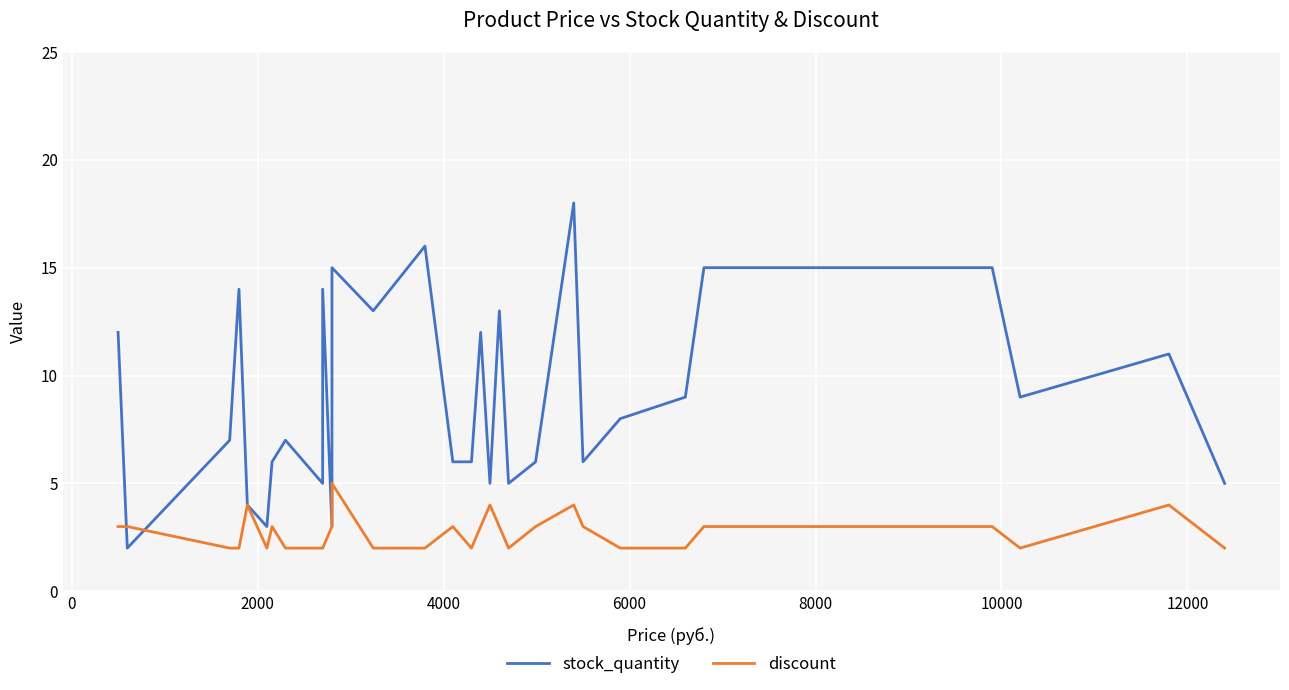

List the series in order of their overall mean, highest first.

stock_quantity, discount